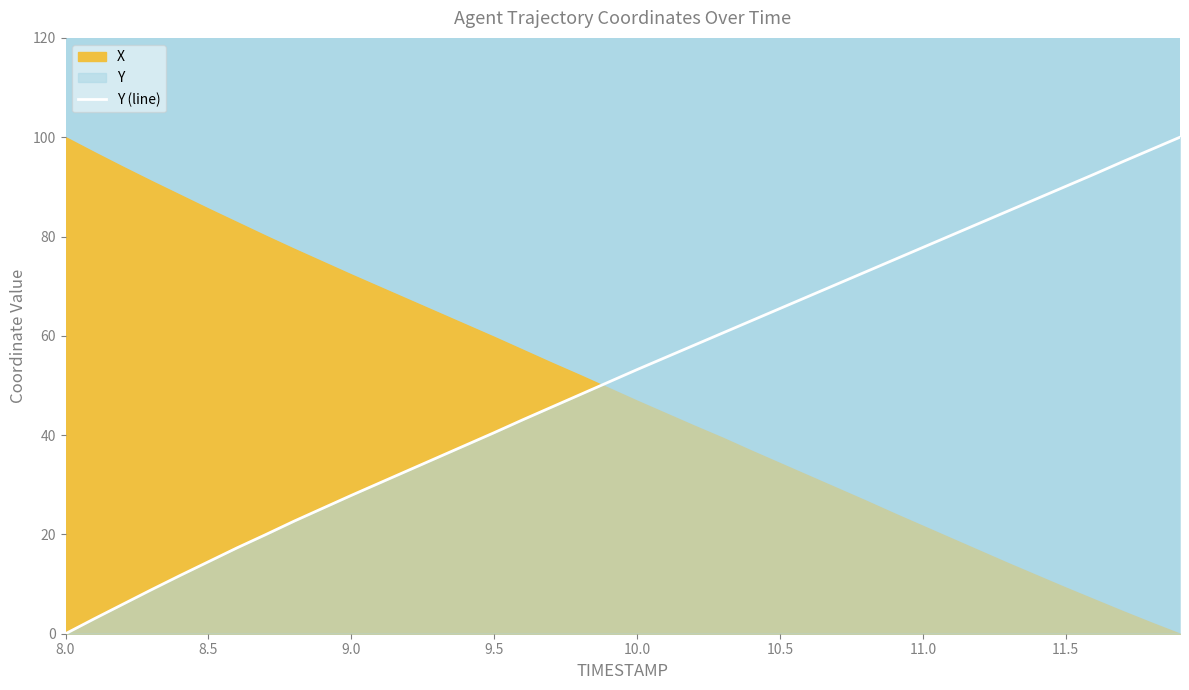

Which category has the lowest value in the Y (line) series?

8.0